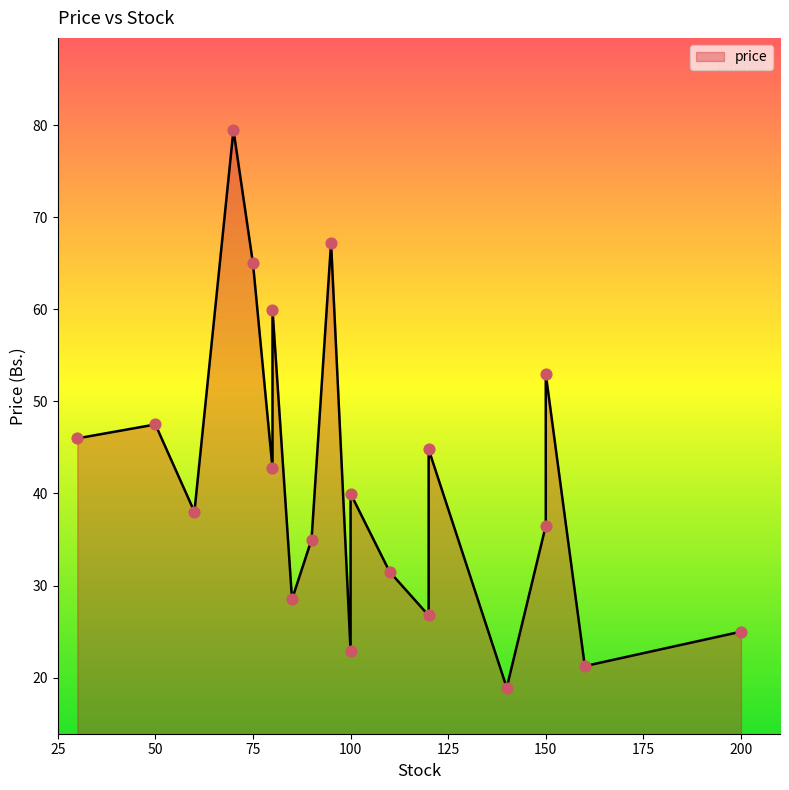

What is the change in value from 95 to 140?

-48.4